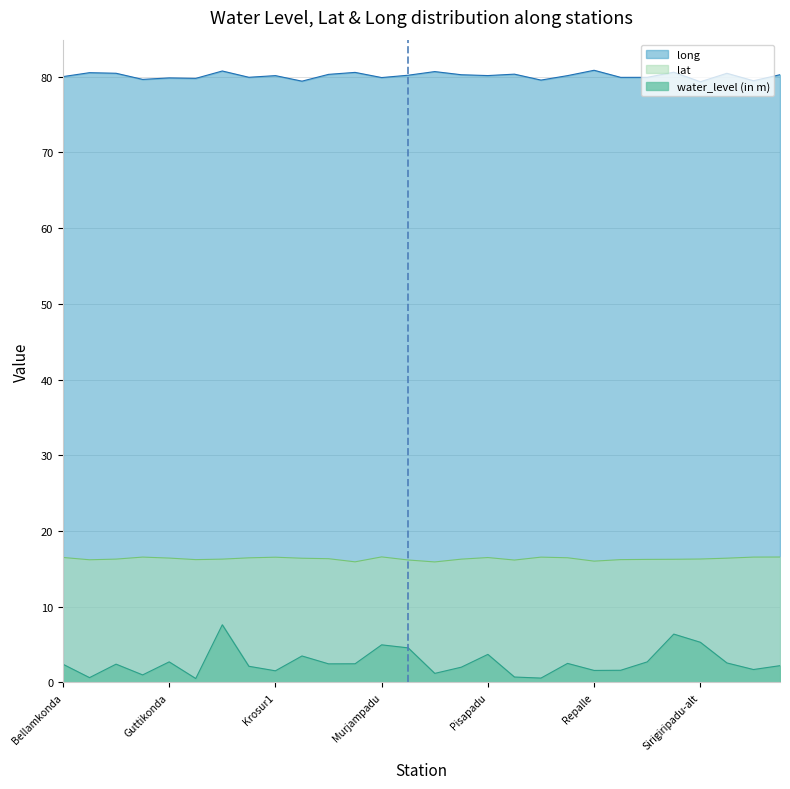

At which label is water_level (in m) closest to 4?

Pisapadu